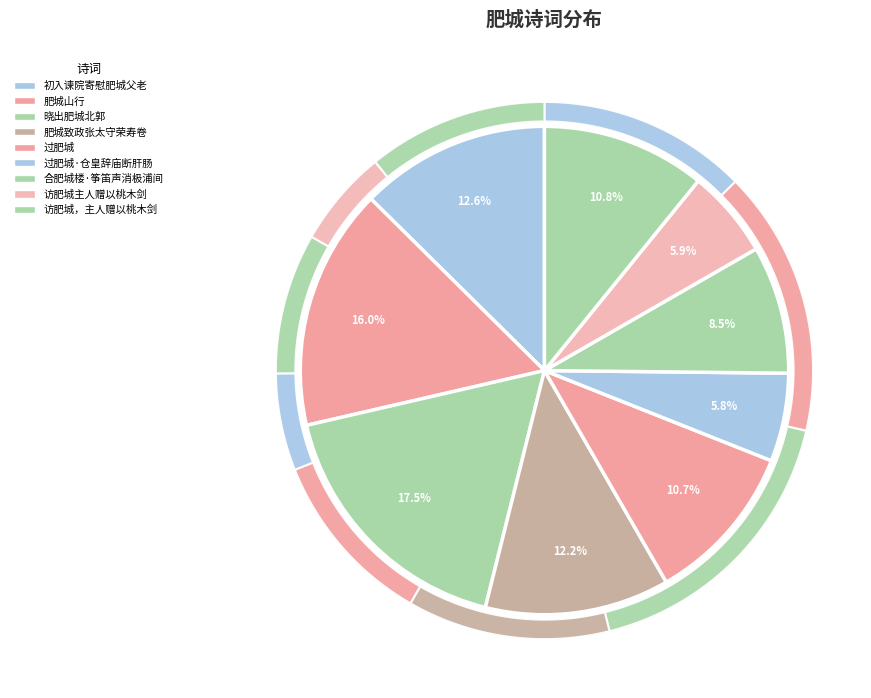

Approximately how many times larger is the value at 晓出肥城北郭 compared to 初入谏院寄慰肥城父老?

1.4